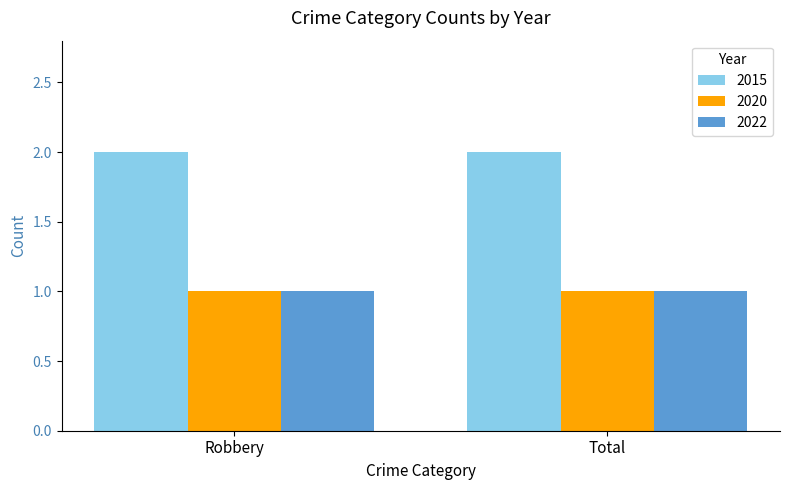

What is the total value across all series at Robbery?

4